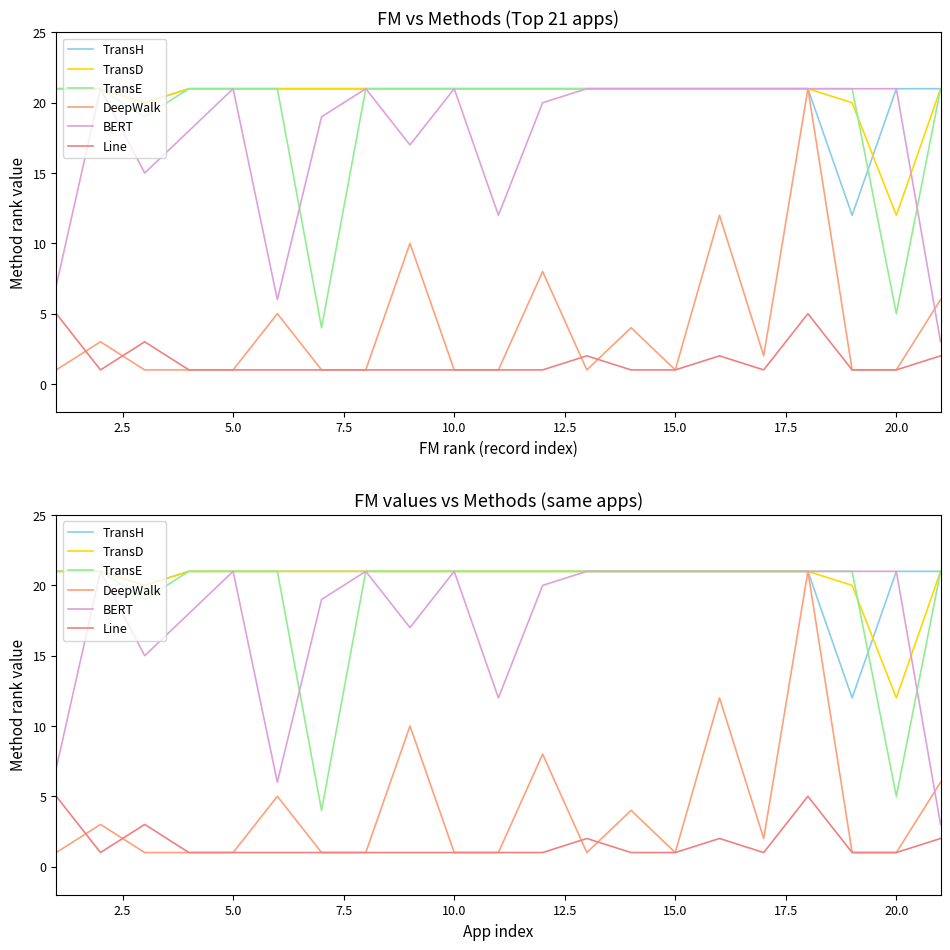

Reading left to right, extract all data points from this chart.

TransH: 21	21	20	21	21	21	21	21	21	21	21	21	21	21	21	21	21	21	12	21	21
TransD: 21	21	20	21	21	21	21	21	21	21	21	21	21	21	21	21	21	21	20	12	21
TransE: 21	21	19	21	21	21	4	21	21	21	21	21	21	21	21	21	21	21	21	5	21
DeepWalk: 1	3	1	1	1	5	1	1	10	1	1	8	1	4	1	12	2	21	1	1	6
BERT: 7	21	15	18	21	6	19	21	17	21	12	20	21	21	21	21	21	21	21	21	3
Line: 5	1	3	1	1	1	1	1	1	1	1	1	2	1	1	2	1	5	1	1	2